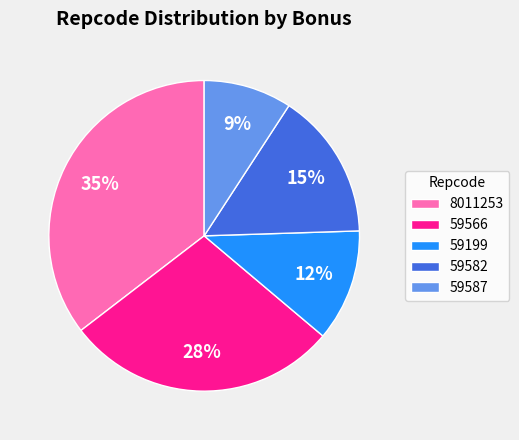

Rank the categories by value from lowest to highest.

59587, 59199, 59582, 59566, 8011253